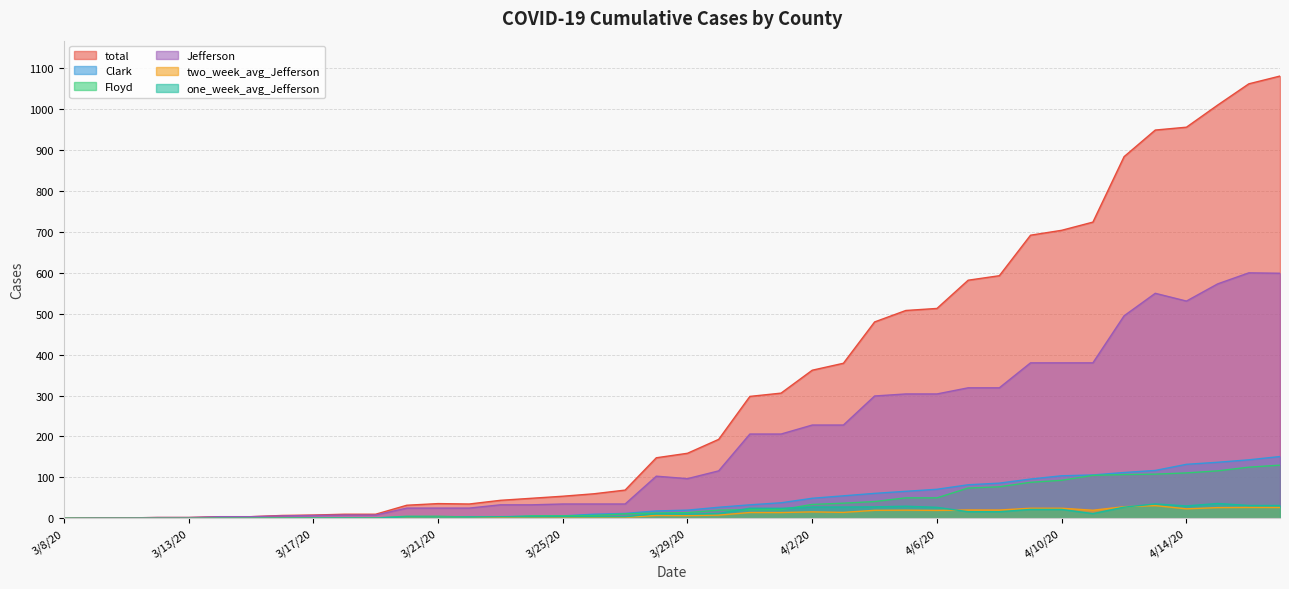

What is the label of the 31st point from the left?

4/8/20